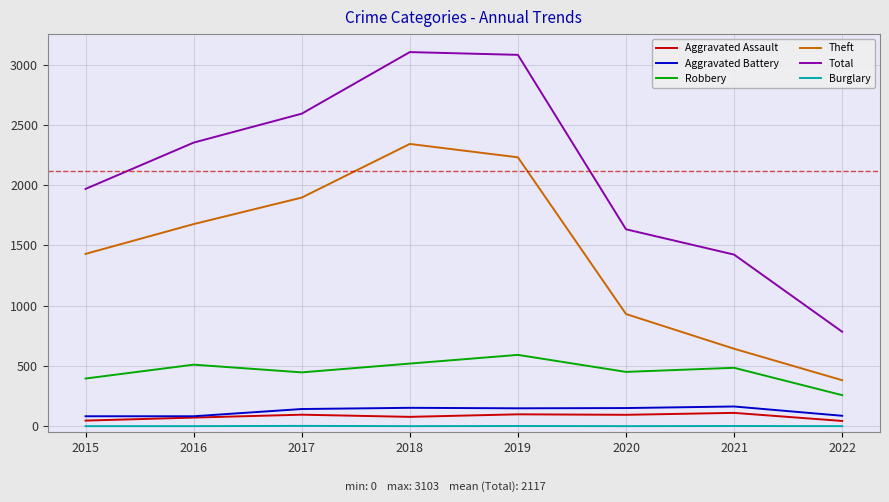

What is the maximum value shown in the chart?

3103